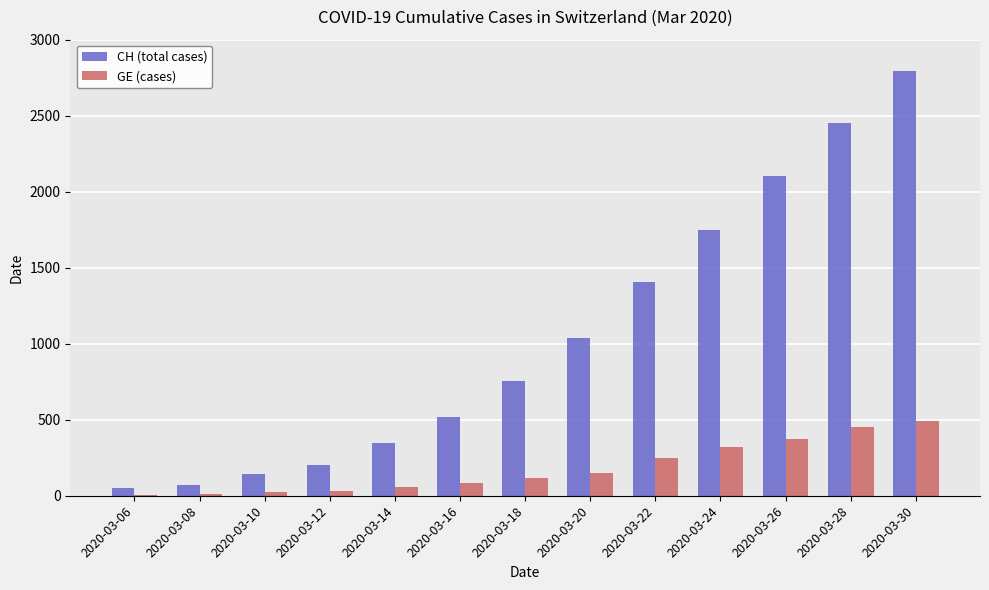

Is the value of GE (cases) at 2020-03-12 greater than the value of CH (total cases) at 2020-03-30?

No